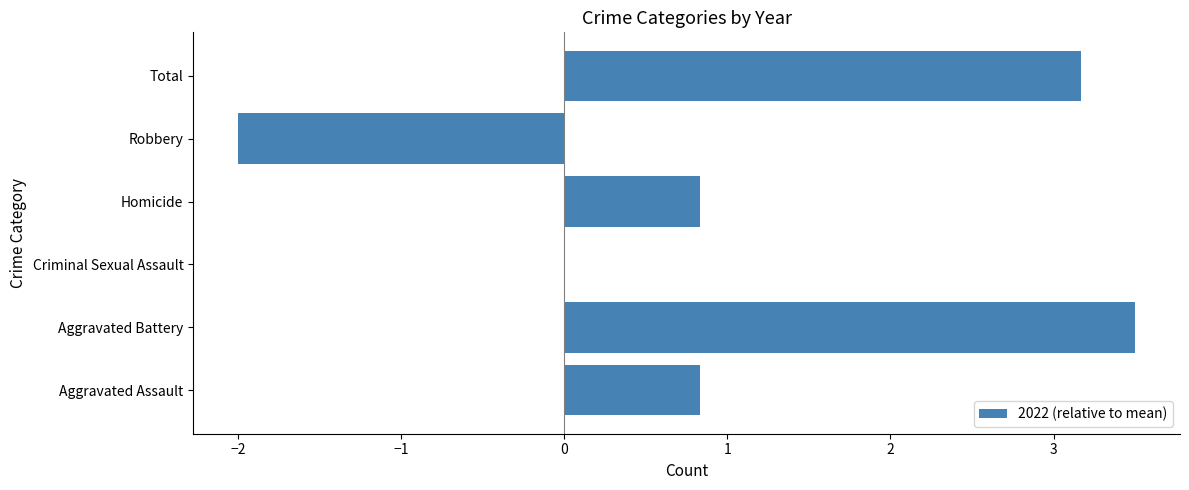

True or false: the data shows 0.3 at Aggravated Assault.

False